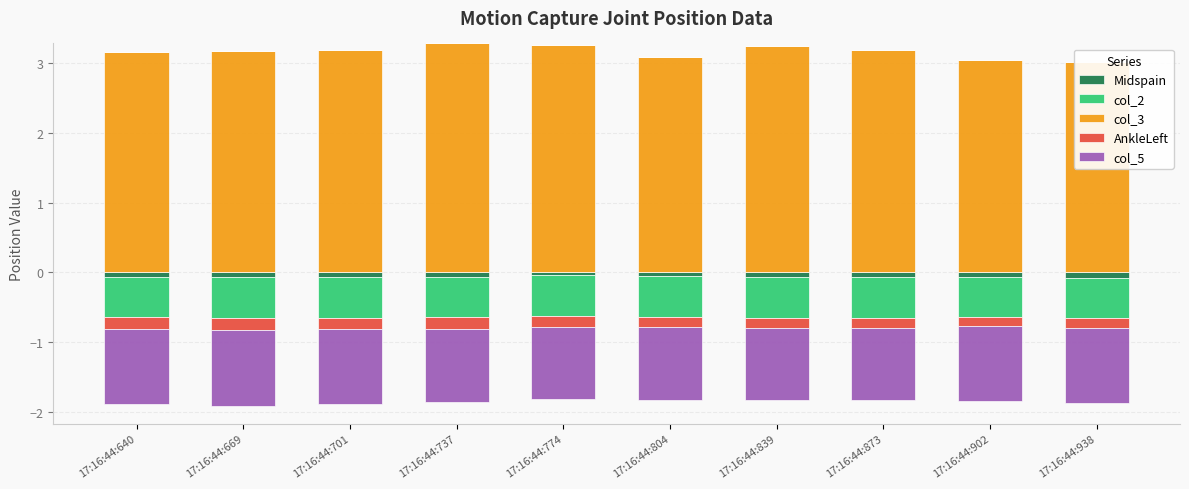

What are all the series names shown in the legend?

Midspain, col_2, col_3, AnkleLeft, col_5